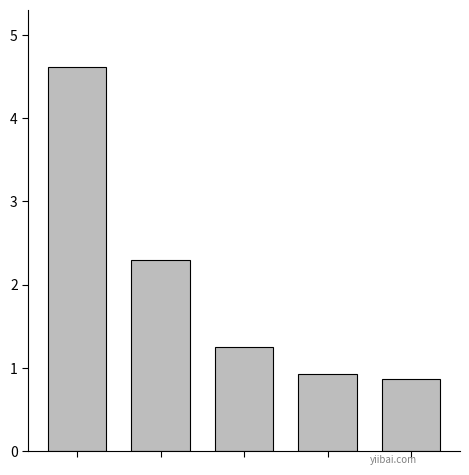

Does the chart contain any negative values?

No